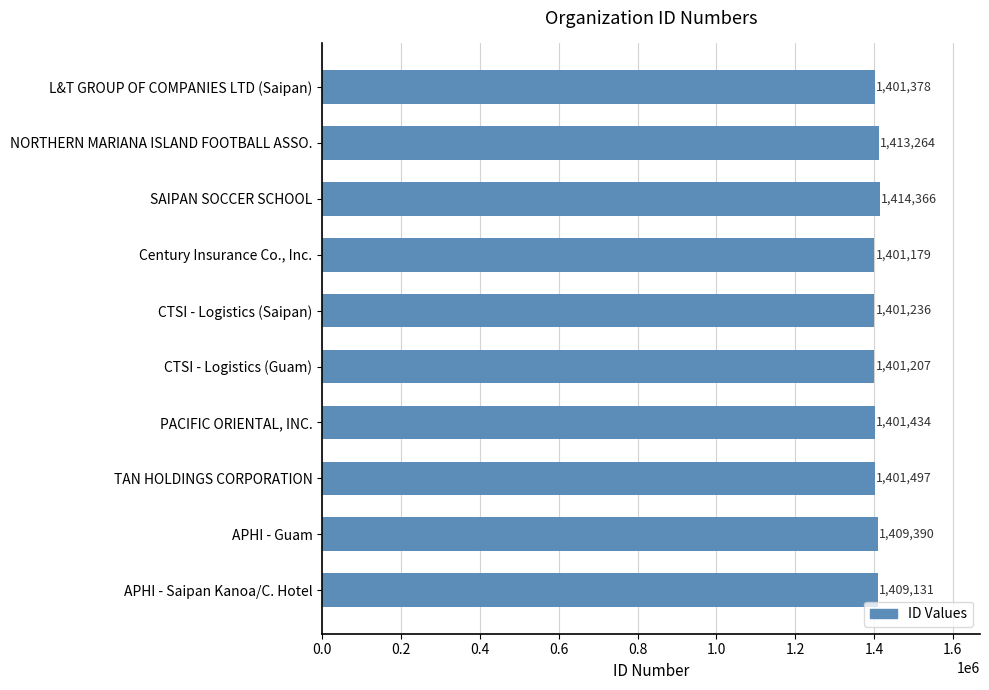

Reading top to bottom, list all the values displayed in this chart.

L&T GROUP OF COMPANIES LTD (Saipan)=1401378	NORTHERN MARIANA ISLAND FOOTBALL ASSO.=1413264	SAIPAN SOCCER SCHOOL=1414366	Century Insurance Co., Inc.=1401179	CTSI - Logistics (Saipan)=1401236	CTSI - Logistics (Guam)=1401207	PACIFIC ORIENTAL, INC.=1401434	TAN HOLDINGS CORPORATION=1401497	APHI - Guam=1409390	APHI - Saipan Kanoa/C. Hotel=1409131